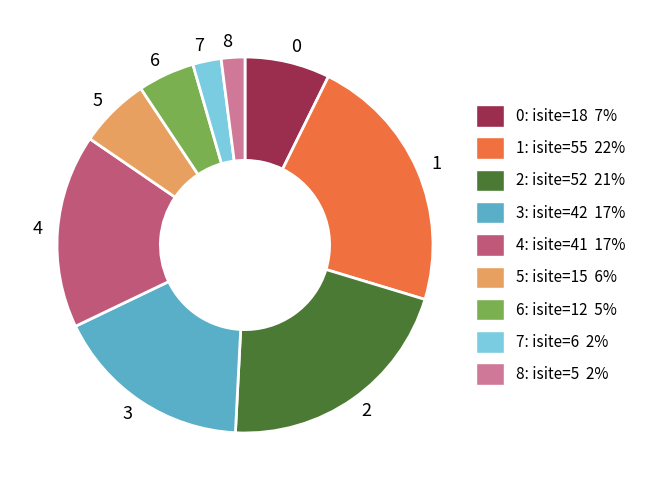

True or false: 1 accounts for 17% of the total.

False